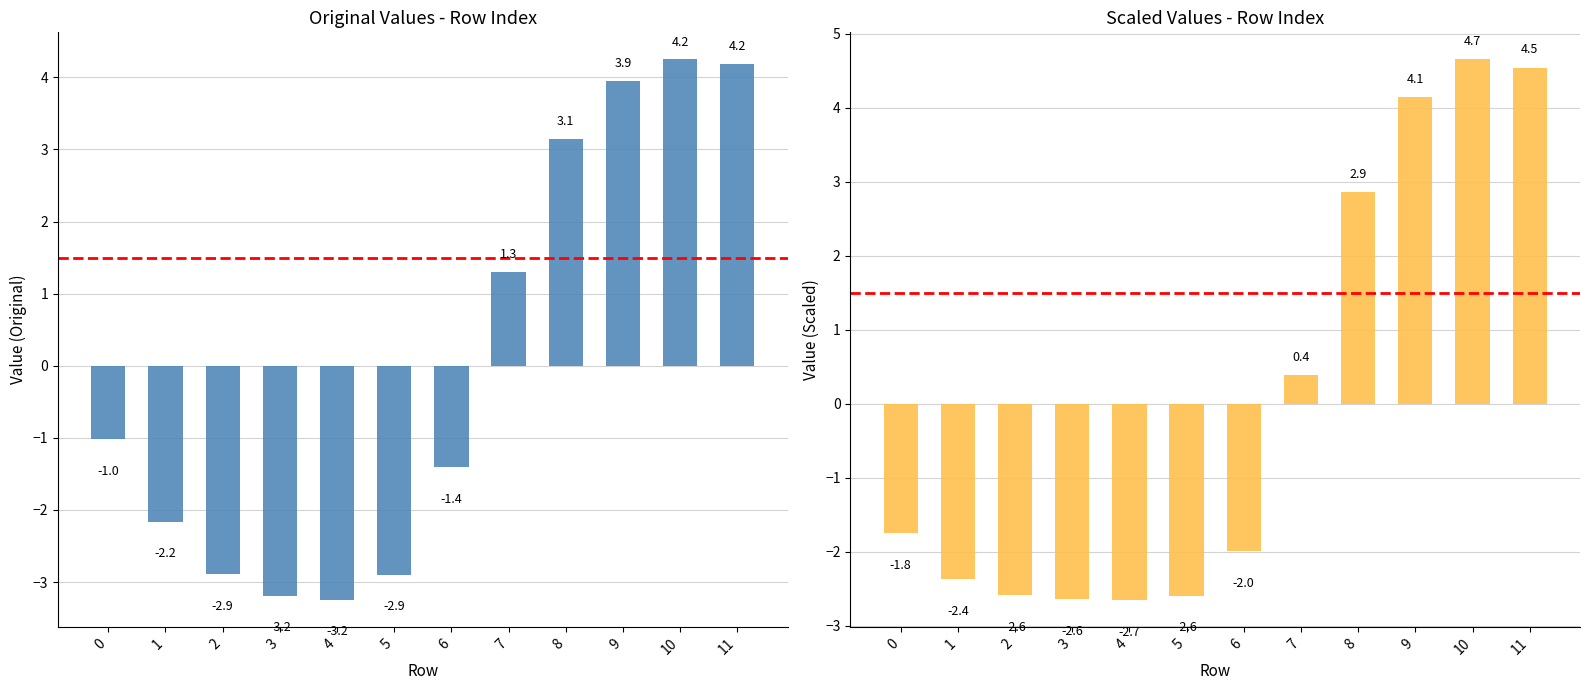

What is the difference between the col_1 values at 3 and 2?

0.3